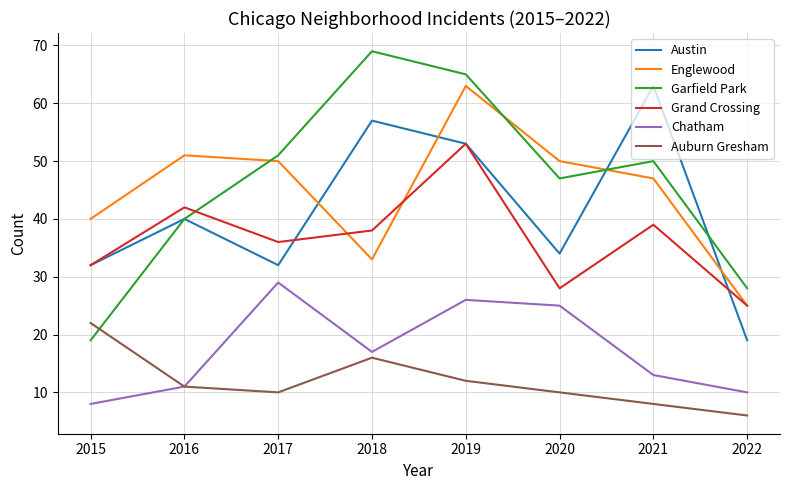

How many lines are shown in the chart?

6